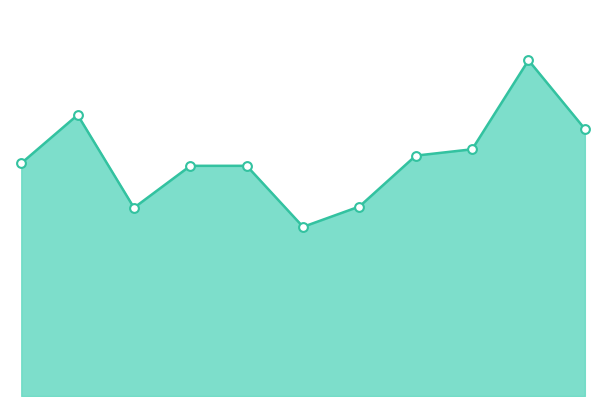

Does the chart have visible grid lines?

No